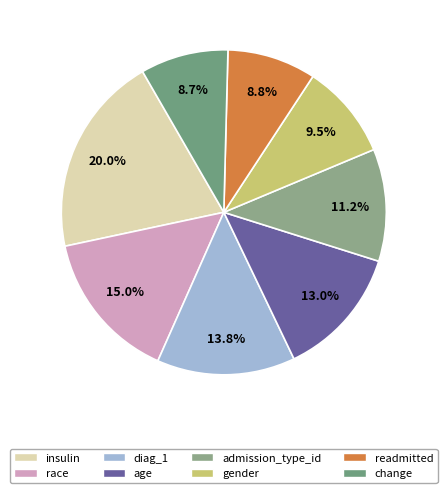

Which category has the biggest portion of the pie?

insulin